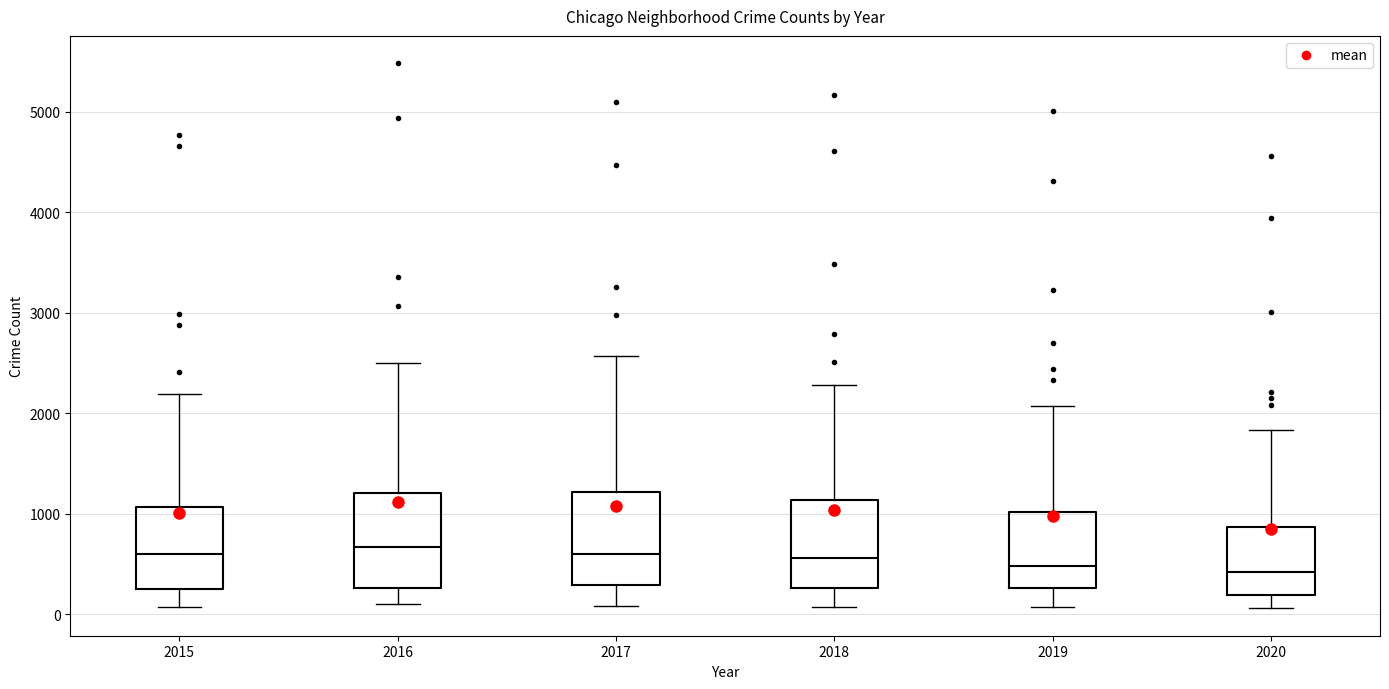

Where does the upper whisker of the box at x = 2017 end on the y-axis? The values are not printed on the chart, so give them approximately, as read against the axis.

2600